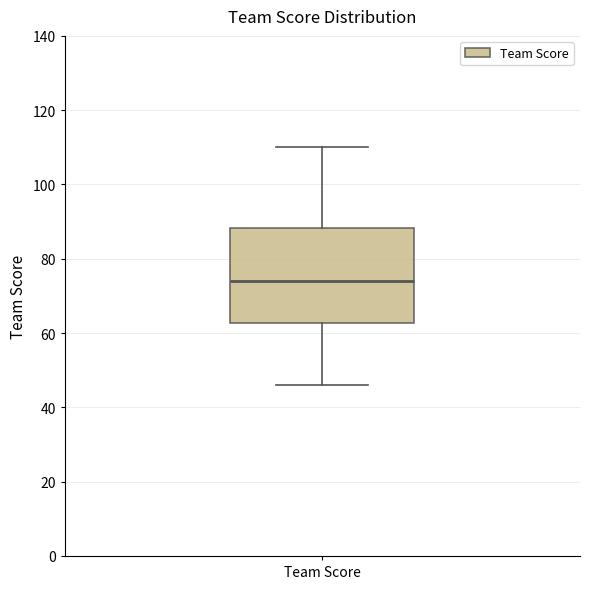

Where is the lower edge of the box for Team Score on the y-axis? The values are not printed on the chart, so give them approximately, as read against the axis.

62